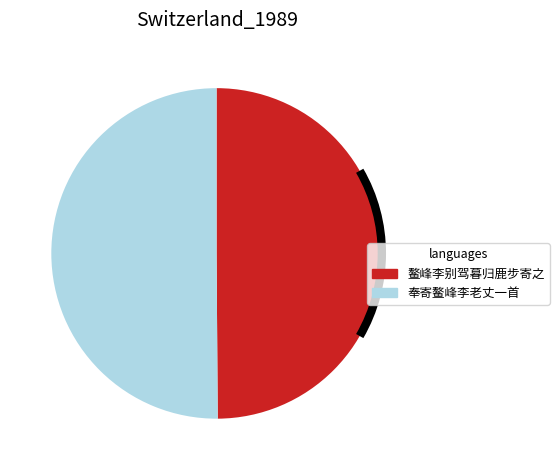

Is it true that 鳌峰李别驾暮归鹿步寄之 is 64% of the pie?

False